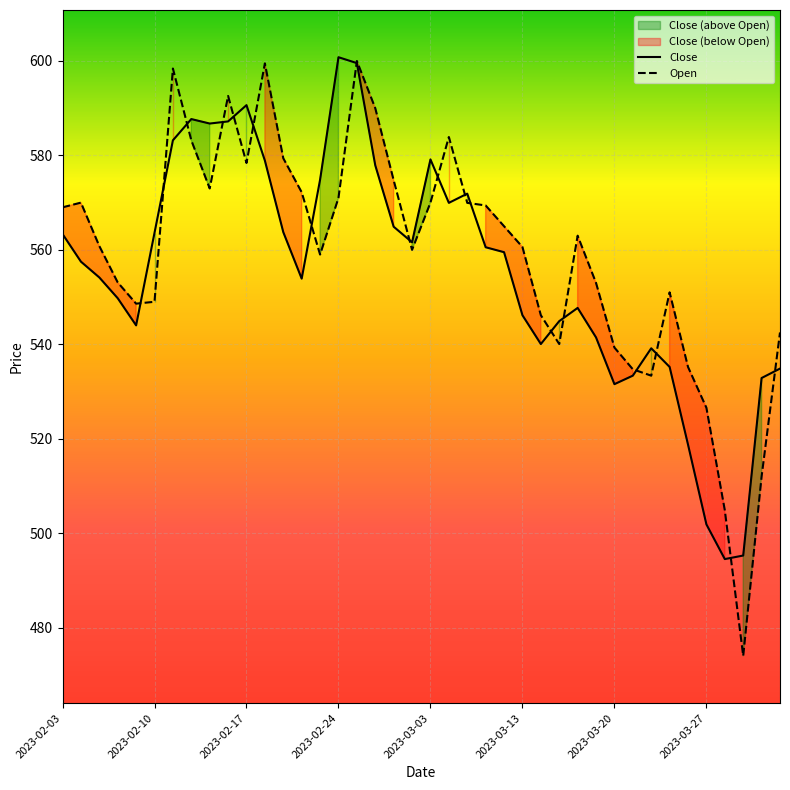

The value of Open at 2023-03-14 is 301.2. True or false?

False